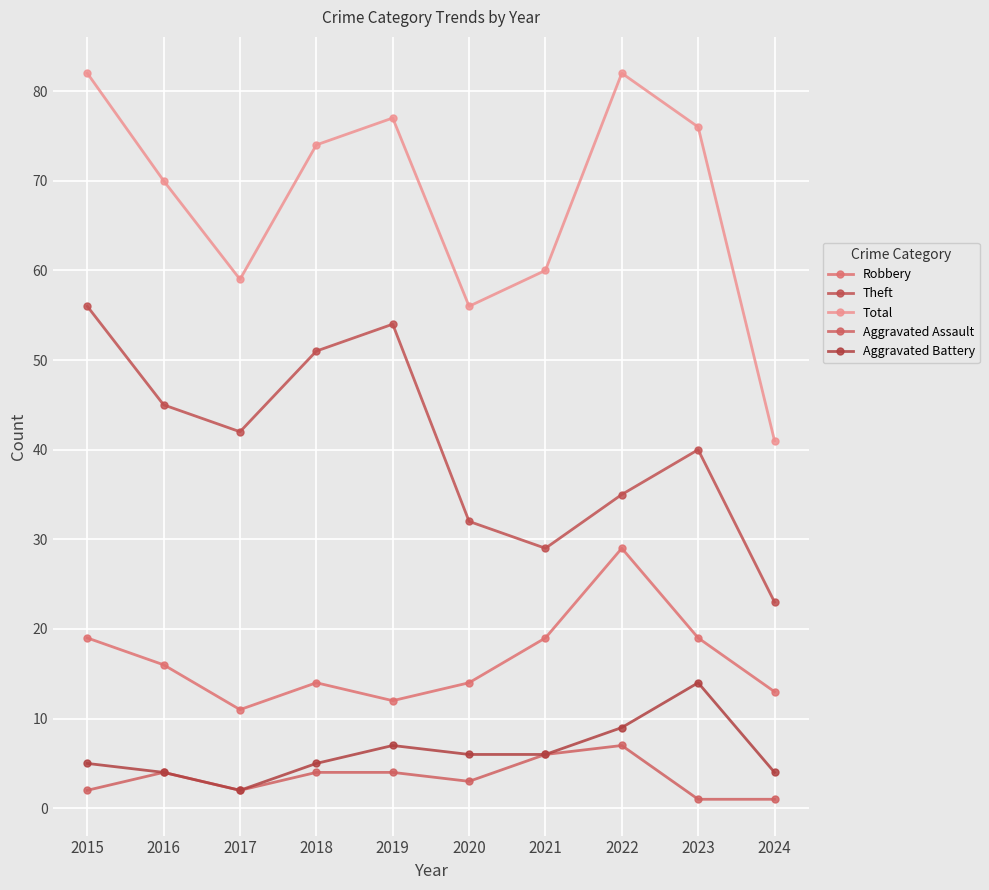

What is the sum of the Aggravated Battery values at 2023 and 2021?

20